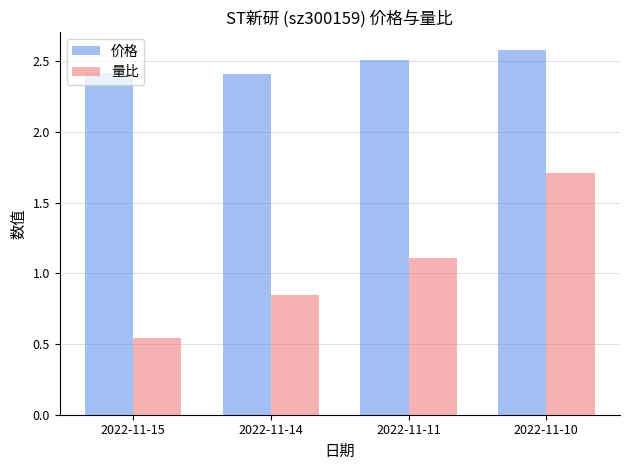

At 2022-11-11, list the series in order from largest to smallest.

价格, 量比